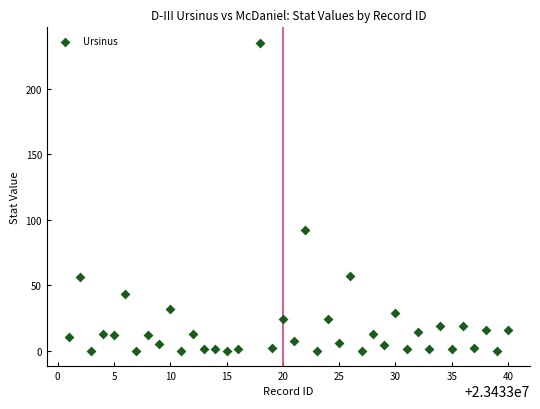

What Y value in the scatter plot is closest to 117?

92